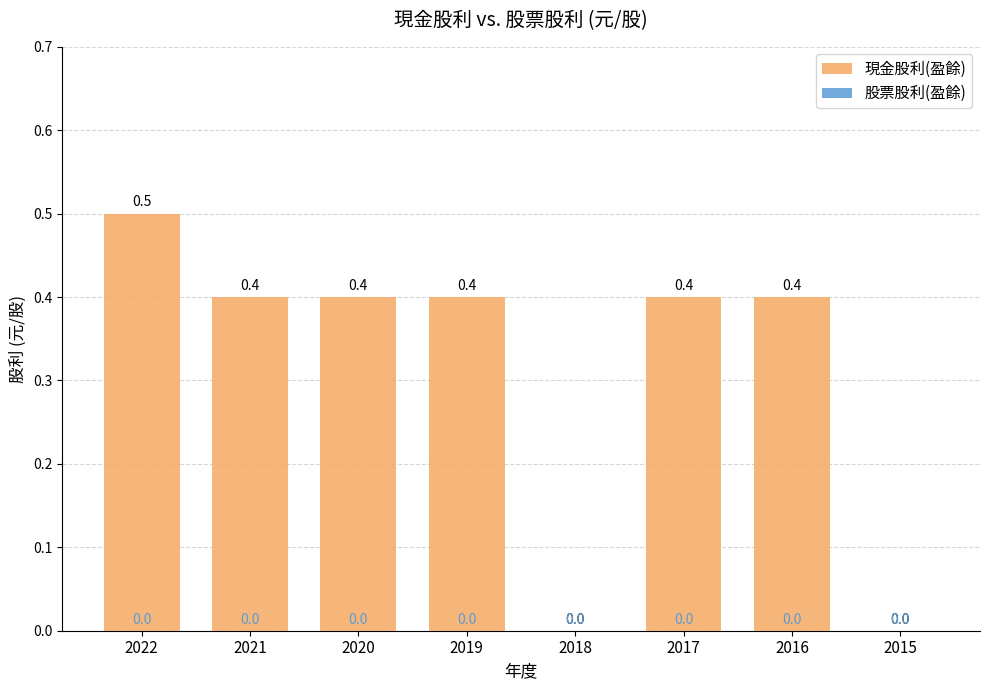

What is the sum of all values?

2.5